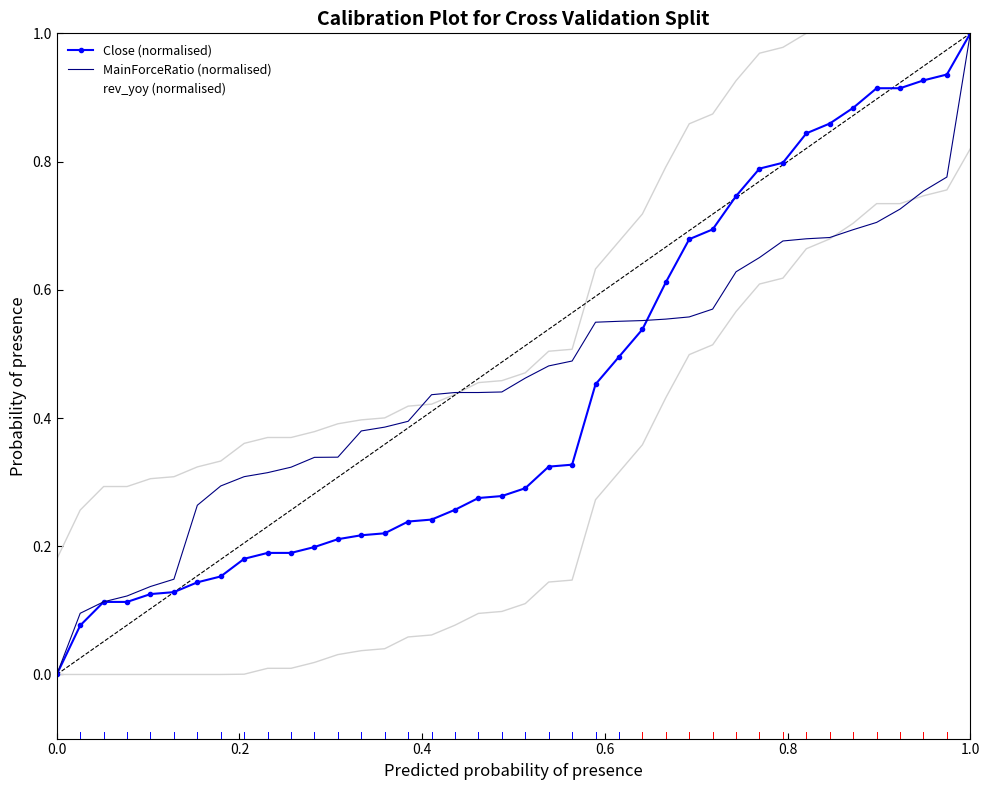

What is the highest value of the Close (normalised) series?

1.0